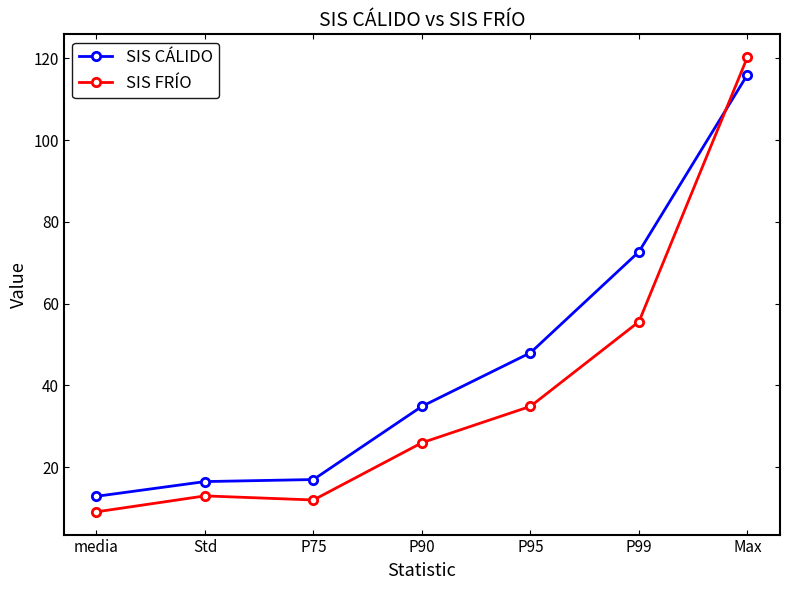

Rank the series at P95 from highest to lowest value.

SIS CÁLIDO, SIS FRÍO